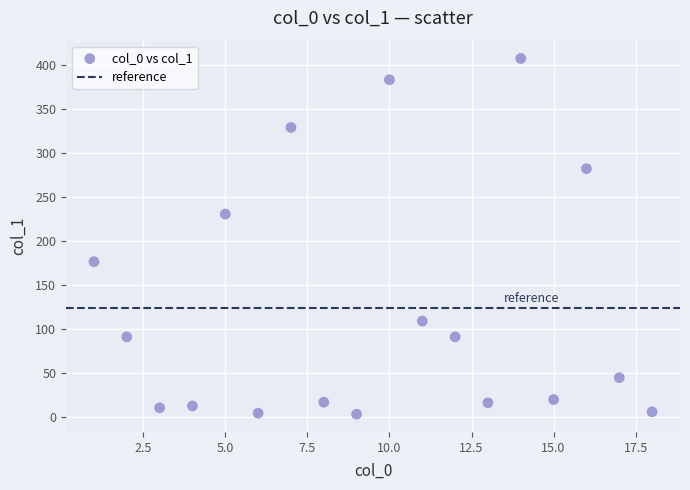

What is the range of Y values (max minus min)?

404.5